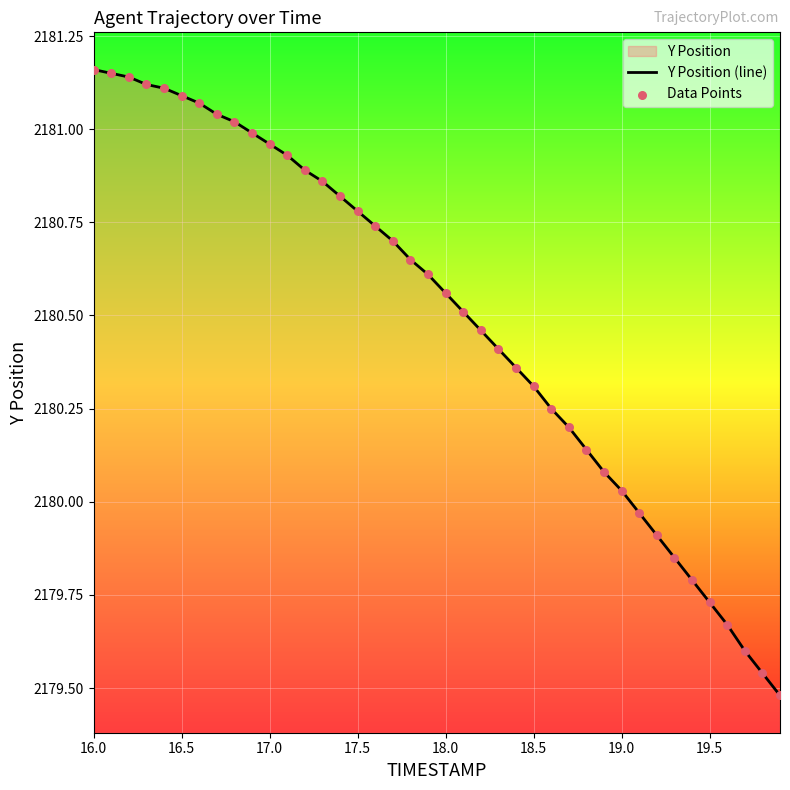

Which series contains the highest Y value?

Y Position (line)